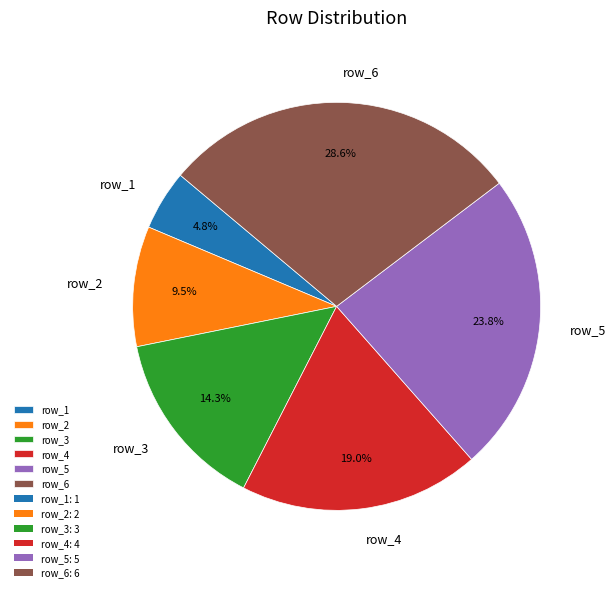

To the nearest percent, what is the difference between the largest and smallest slice percentages?

24%